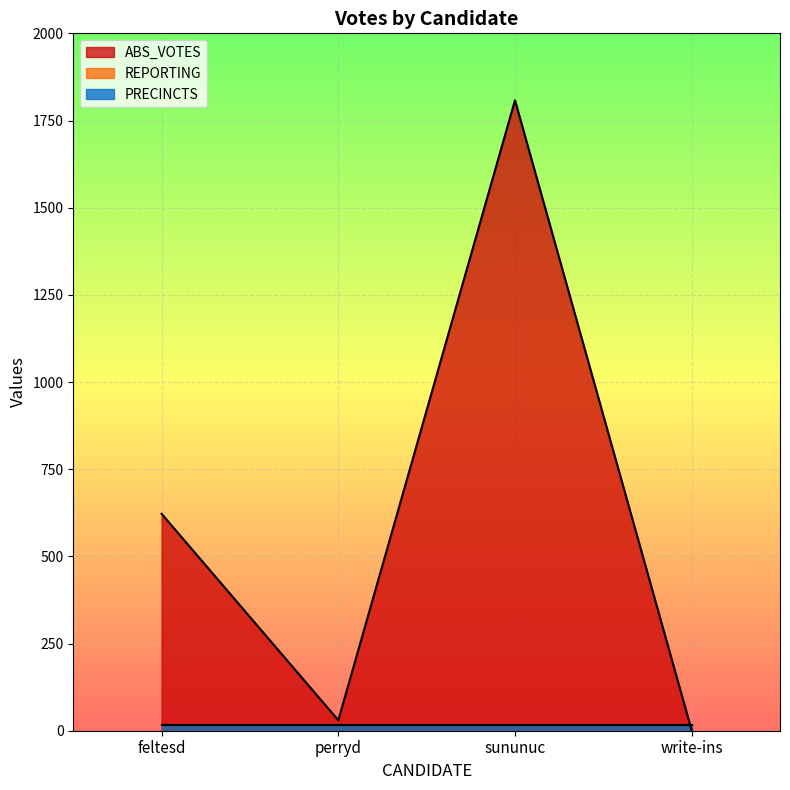

What is the difference between the highest and lowest values at feltesd?

606